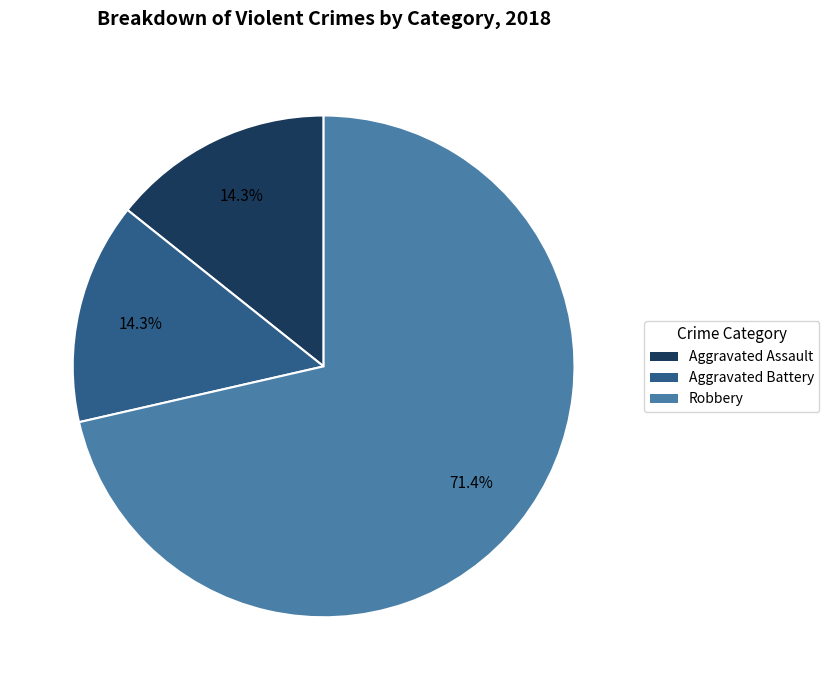

How many segments does this pie chart have?

3